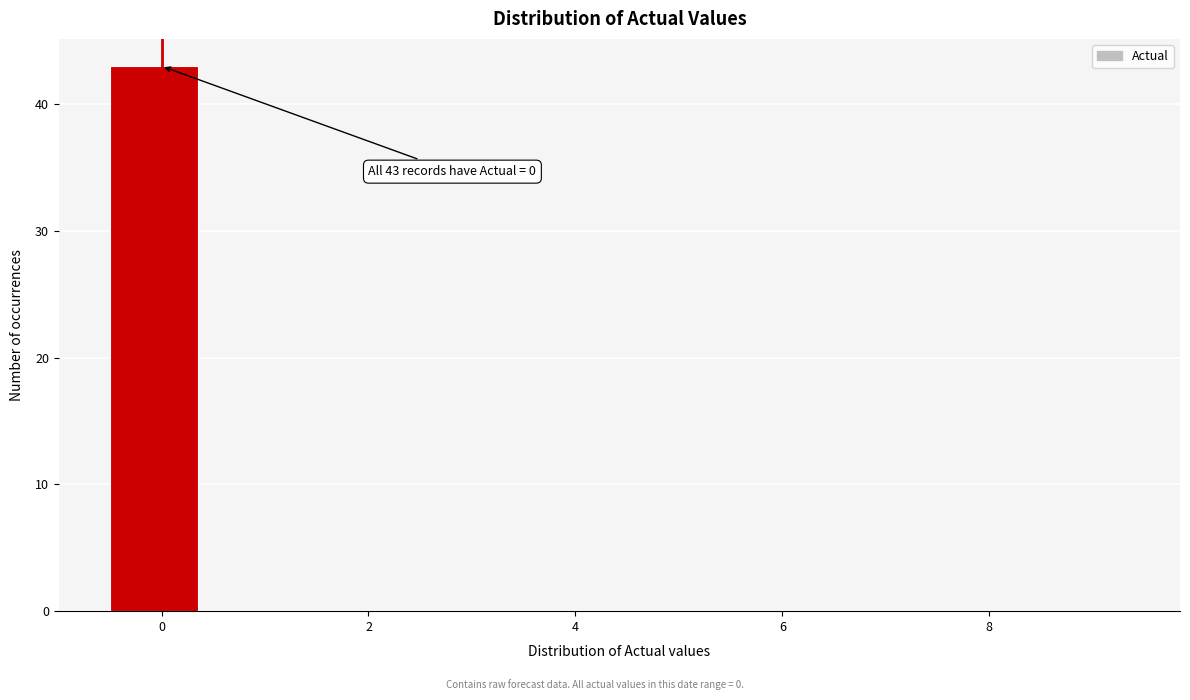

Over which range of the x-axis is the bar tallest?

-0.5 to 0.5